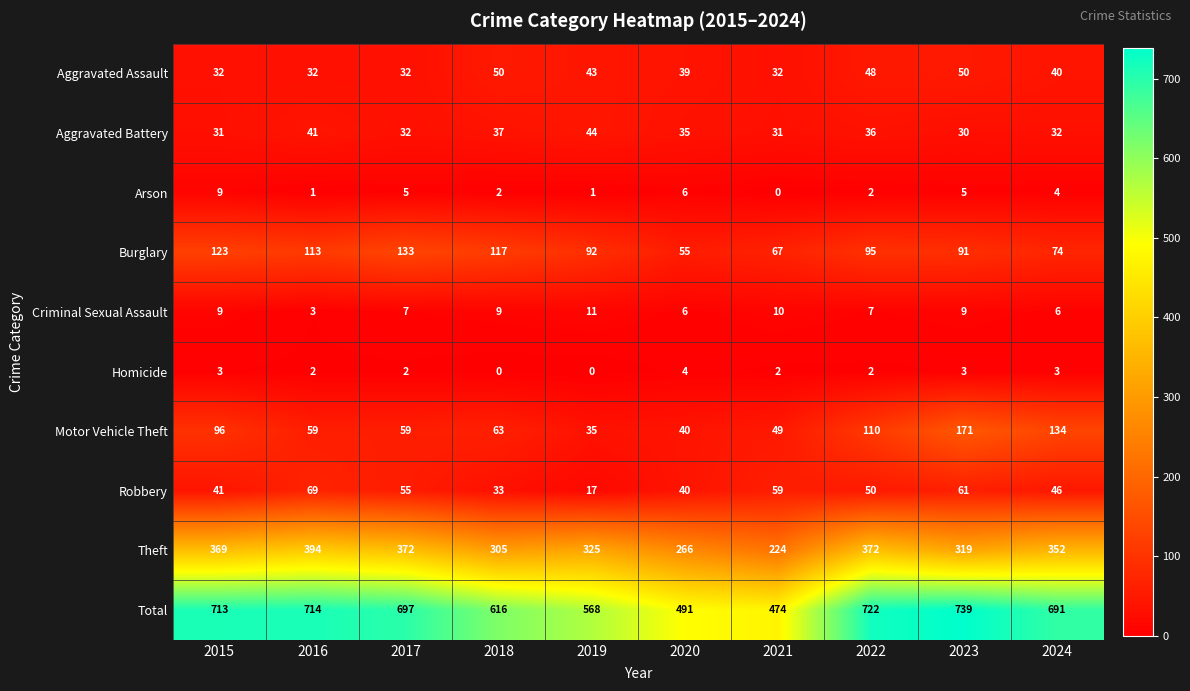

How many series are shown in this chart?

10